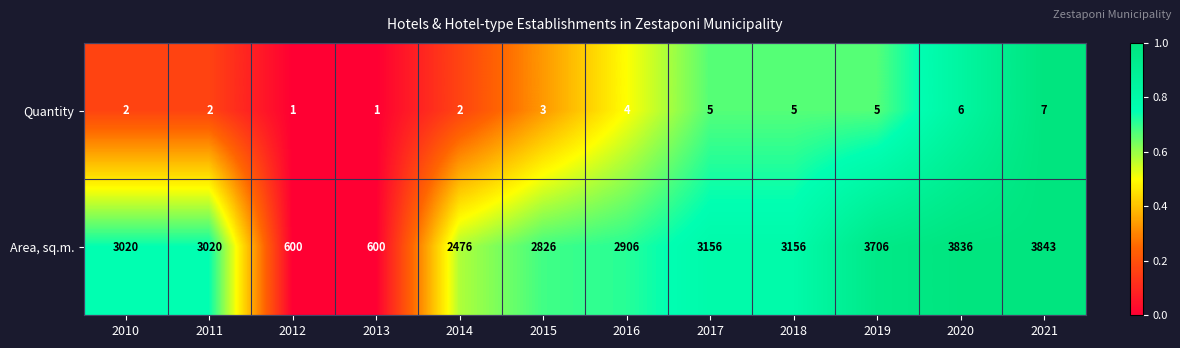

Rank the series by their average value, from highest to lowest.

Area, sq.m., Quantity